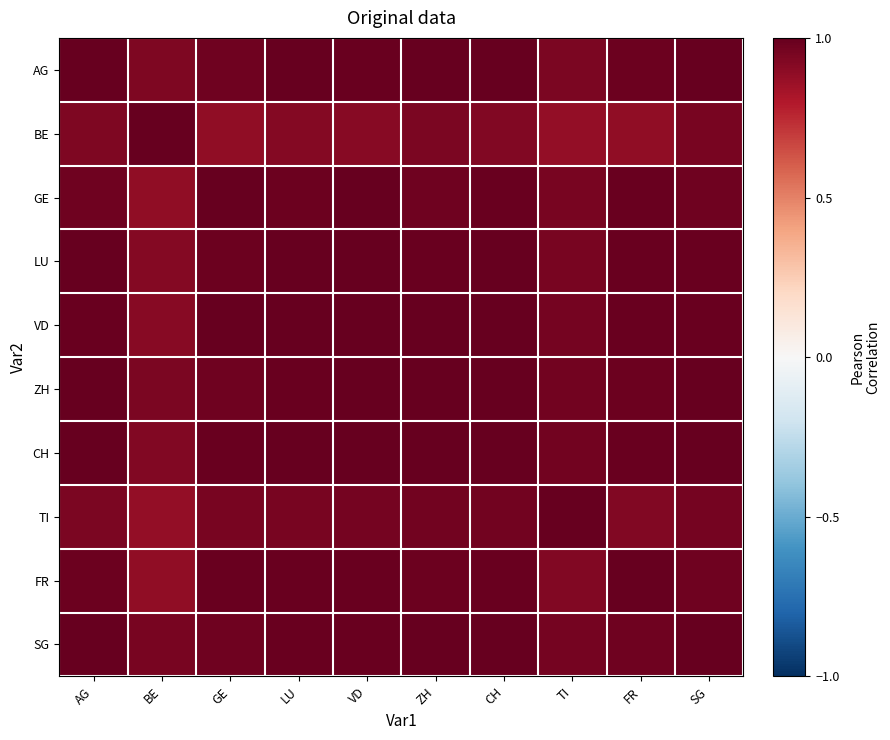

Which series has the largest total across all categories?

CH